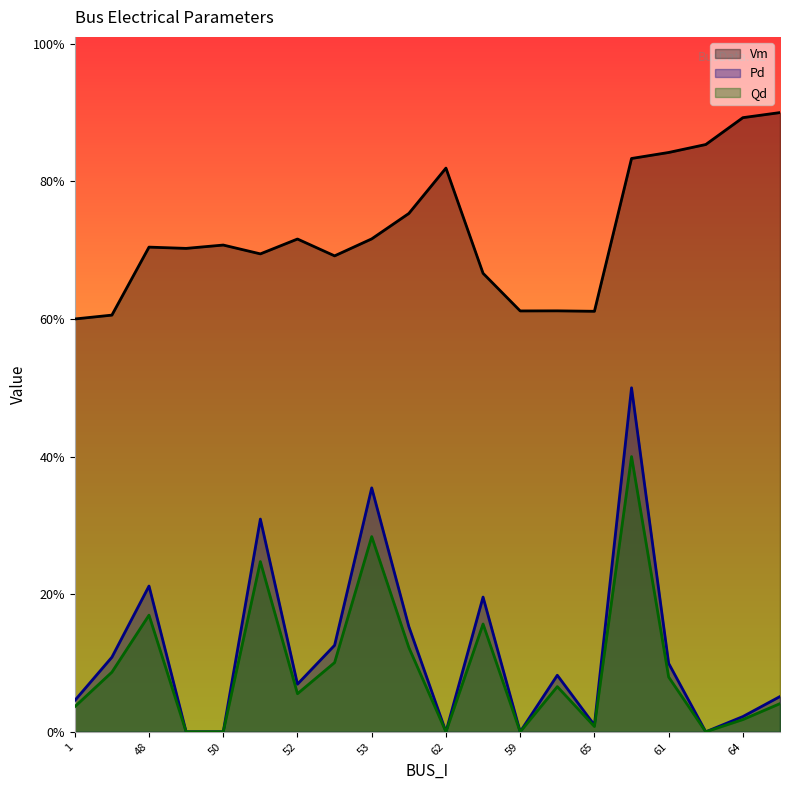

True or false: Pd has more than 2 interior local peaks.

True